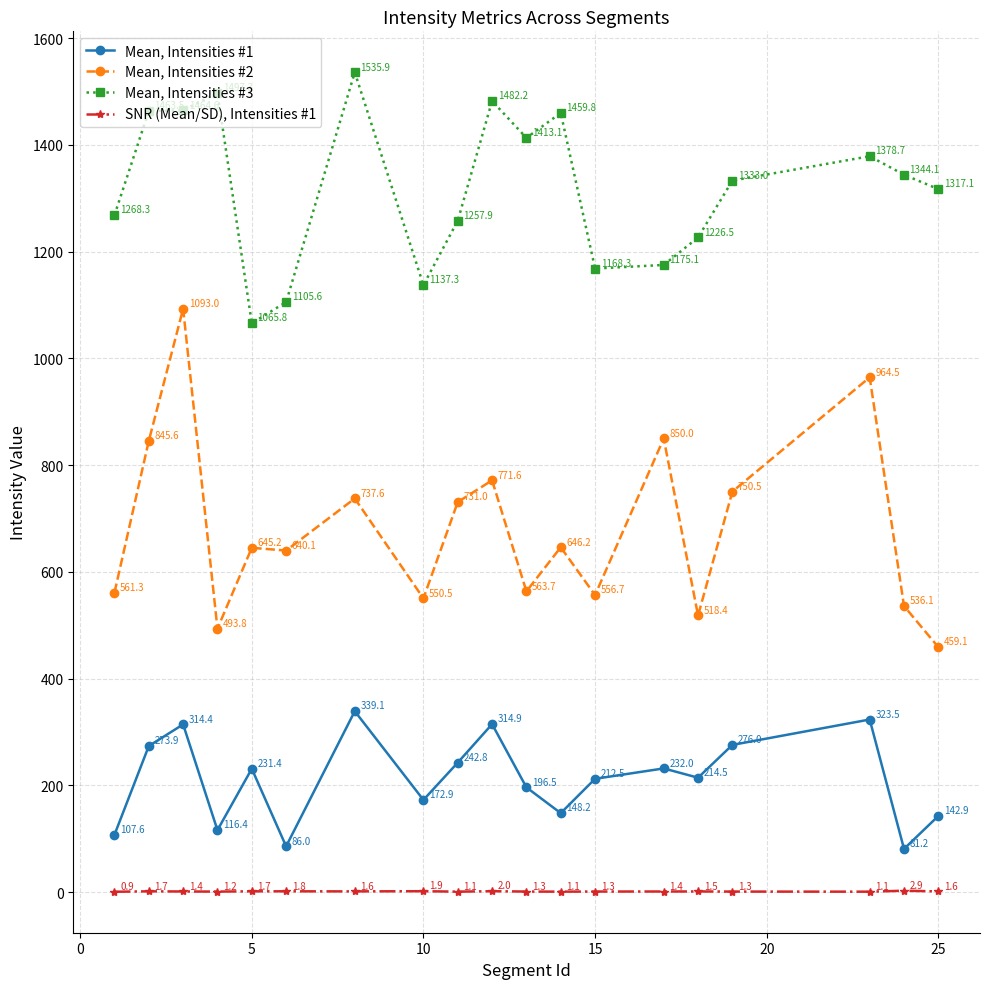

What is the value of the SNR (Mean/SD), Intensities #1 point at the 5th from the left?

1.7